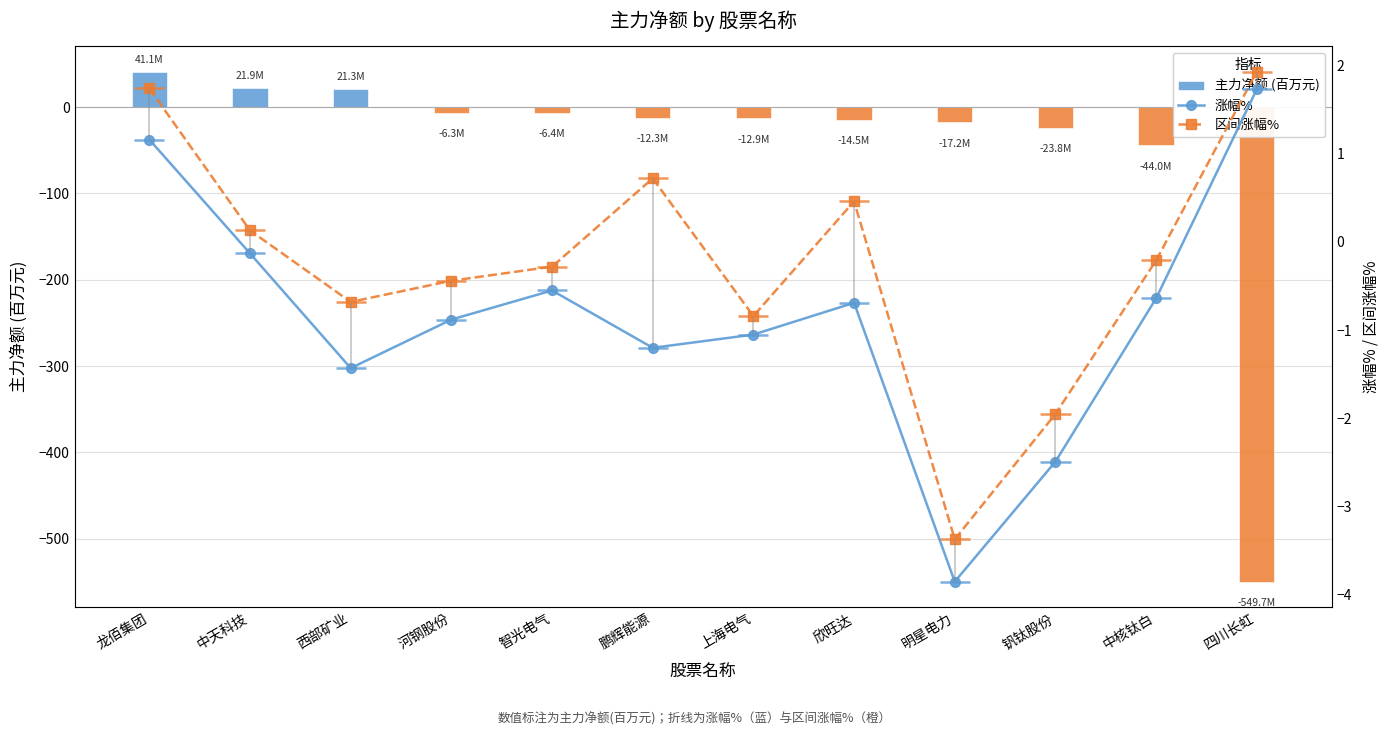

Reading right to left, extract all data points from this chart.

主力净额 (百万元): -549.7	-44.0	-23.8	-17.2	-14.5	-12.9	-12.3	-6.4	-6.3	21.3	21.9	41.1
涨幅%: 1.7	-0.6	-2.5	-3.9	-0.7	-1.1	-1.2	-0.6	-0.9	-1.4	-0.1	1.2
区间涨幅%: 1.9	-0.2	-1.9	-3.4	0.5	-0.8	0.7	-0.3	-0.4	-0.7	0.1	1.7